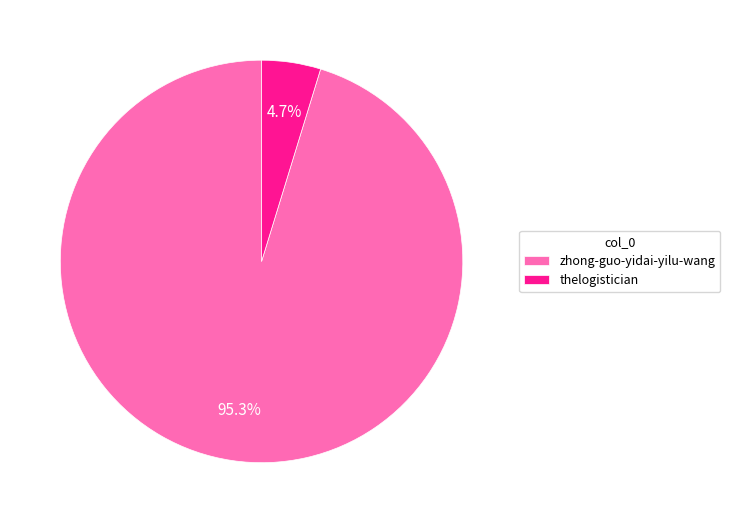

Rank the categories by value from lowest to highest.

thelogistician, zhong-guo-yidai-yilu-wang